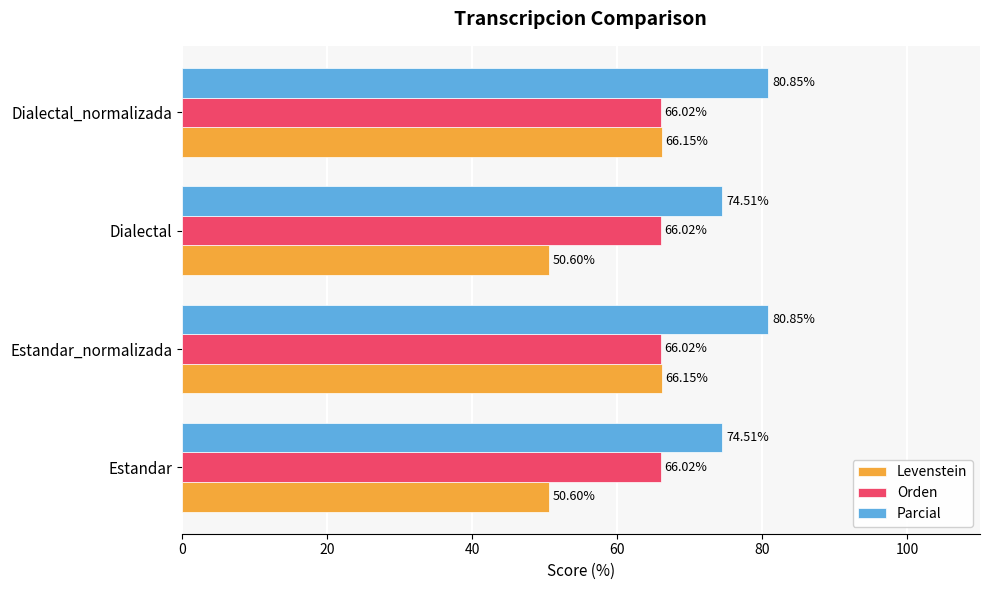

What is the average value of the Parcial series?

77.7